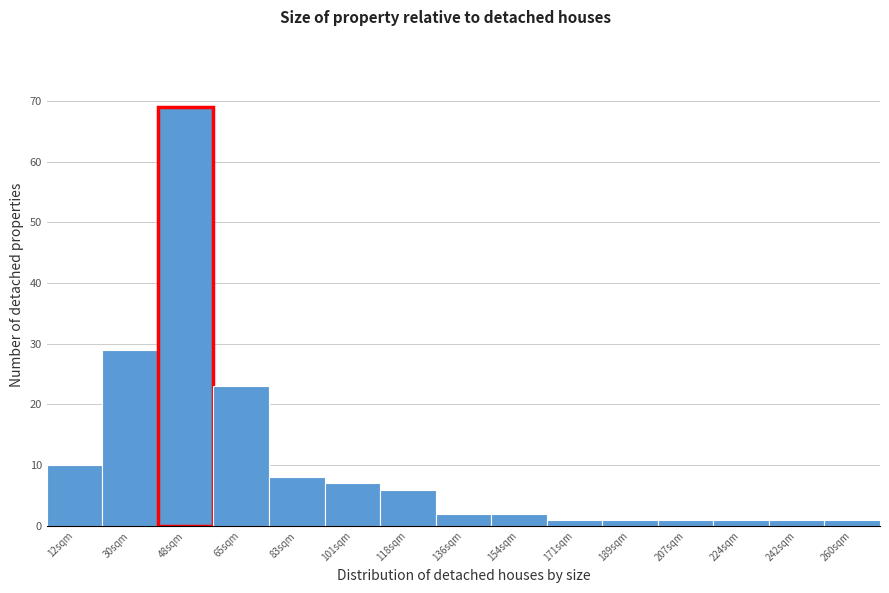

Reading right to left, transcribe all the data shown in this chart.

1	1	1	1	1	1	2	2	6	7	8	23	69	29	10